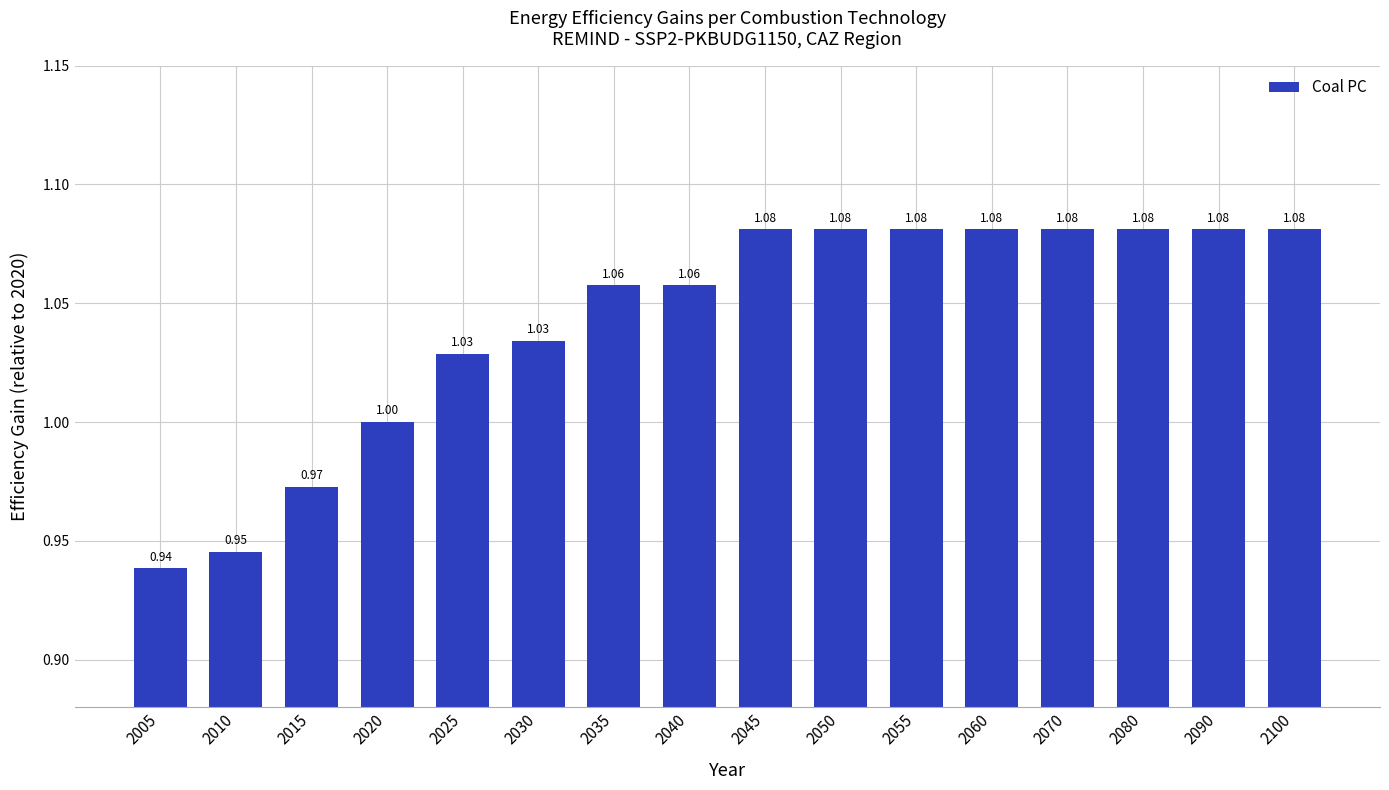

Between 2005 and 2100, which is larger?

2100